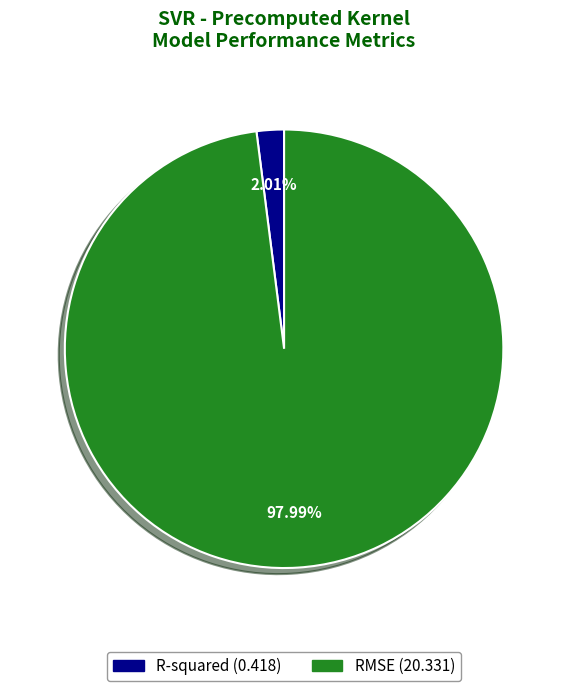

Which category accounts for the majority?

RMSE